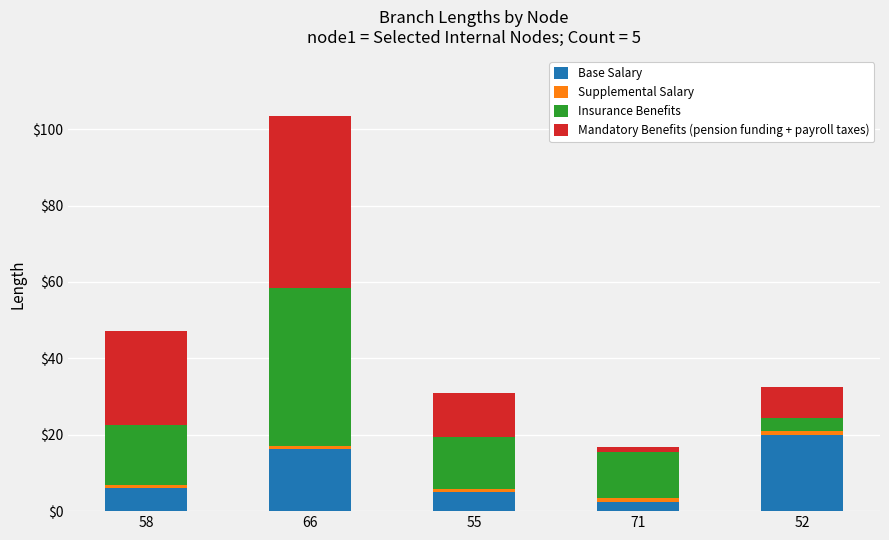

The Base Salary series shows 4.0 at 66. True or false?

False